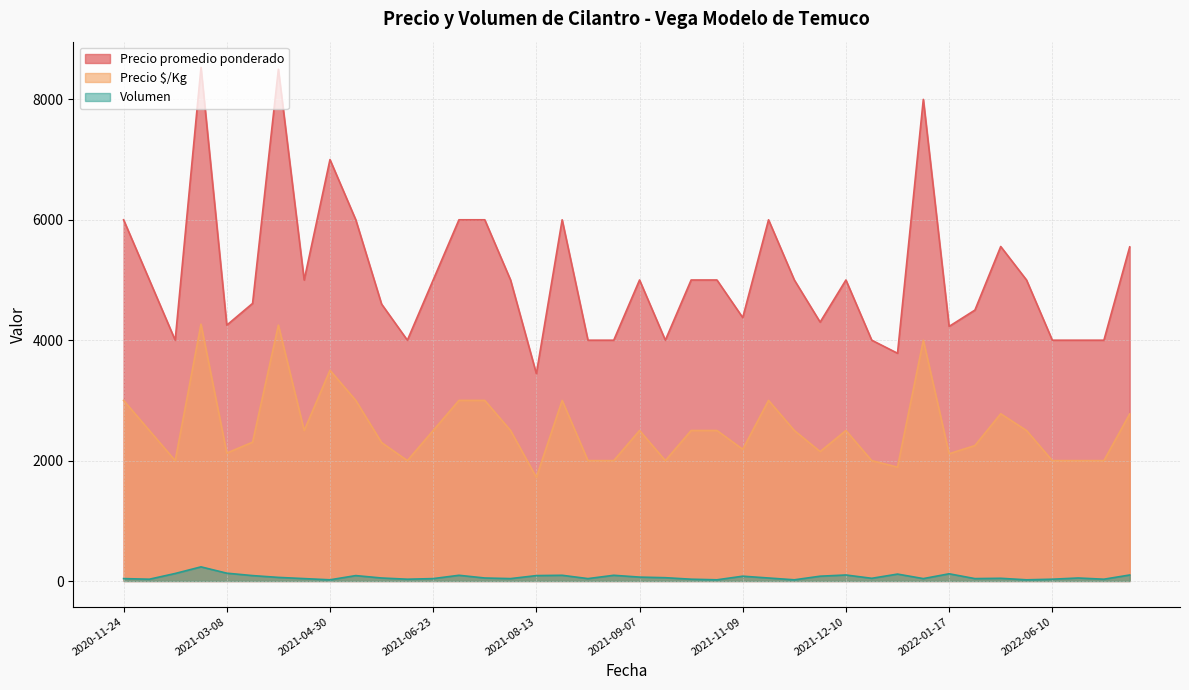

Reading right to left, extract all data points from this chart.

Precio promedio ponderado: 2022-07-14=5550	2022-07-14=4000	2022-06-24=4000	2022-06-10=4000	2022-05-17=5000	2022-03-18=5556	2022-02-18=4500	2022-01-17=4229	2022-01-13=8000	2022-01-04=3783	2021-12-28=4000	2021-12-10=5000	2021-12-06=4300	2021-11-22=5000	2021-11-12=6000	2021-11-09=4375	2021-10-26=5000	2021-09-29=5000	2021-09-16=4000	2021-09-07=5000	2021-08-25=4000	2021-08-16=4000	2021-08-16=6000	2021-08-13=3444	2021-08-05=5000	2021-08-05=6000	2021-07-23=6000	2021-06-23=5000	2021-05-17=4000	2021-05-14=4600	2021-05-05=6000	2021-04-30=7000	2021-04-23=5000	2021-03-31=8500	2021-03-22=4611	2021-03-08=4250	2020-12-23=8532	2020-12-21=4000	2020-12-07=5000	2020-11-24=6000
Precio $/Kg: 2022-07-14=2775	2022-07-14=2000	2022-06-24=2000	2022-06-10=2000	2022-05-17=2500	2022-03-18=2778	2022-02-18=2250	2022-01-17=2114	2022-01-13=4000	2022-01-04=1892	2021-12-28=2000	2021-12-10=2500	2021-12-06=2150	2021-11-22=2500	2021-11-12=3000	2021-11-09=2188	2021-10-26=2500	2021-09-29=2500	2021-09-16=2000	2021-09-07=2500	2021-08-25=2000	2021-08-16=2000	2021-08-16=3000	2021-08-13=1722	2021-08-05=2500	2021-08-05=3000	2021-07-23=3000	2021-06-23=2500	2021-05-17=2000	2021-05-14=2300	2021-05-05=3000	2021-04-30=3500	2021-04-23=2500	2021-03-31=4250	2021-03-22=2306	2021-03-08=2125	2020-12-23=4266	2020-12-21=2000	2020-12-07=2500	2020-11-24=3000
Volumen: 2022-07-14=100	2022-07-14=30	2022-06-24=50	2022-06-10=30	2022-05-17=20	2022-03-18=45	2022-02-18=40	2022-01-17=120	2022-01-13=40	2022-01-04=115	2021-12-28=45	2021-12-10=100	2021-12-06=80	2021-11-22=20	2021-11-12=50	2021-11-09=80	2021-10-26=20	2021-09-29=30	2021-09-16=55	2021-09-07=65	2021-08-25=95	2021-08-16=40	2021-08-16=95	2021-08-13=90	2021-08-05=40	2021-08-05=50	2021-07-23=95	2021-06-23=40	2021-05-17=30	2021-05-14=50	2021-05-05=90	2021-04-30=20	2021-04-23=40	2021-03-31=60	2021-03-22=90	2021-03-08=130	2020-12-23=235	2020-12-21=125	2020-12-07=30	2020-11-24=40